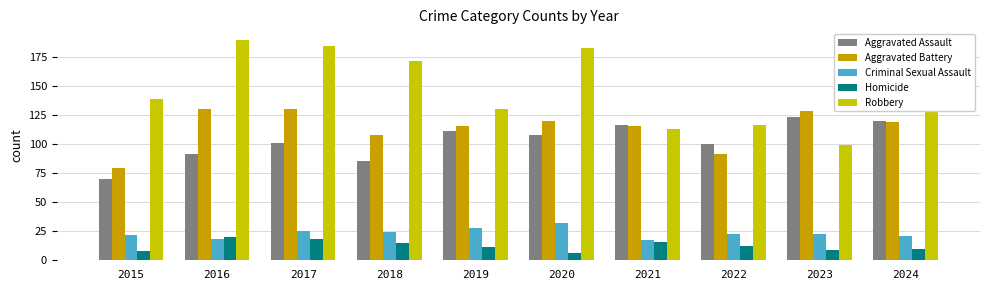

Count the number of categories in the chart.

10